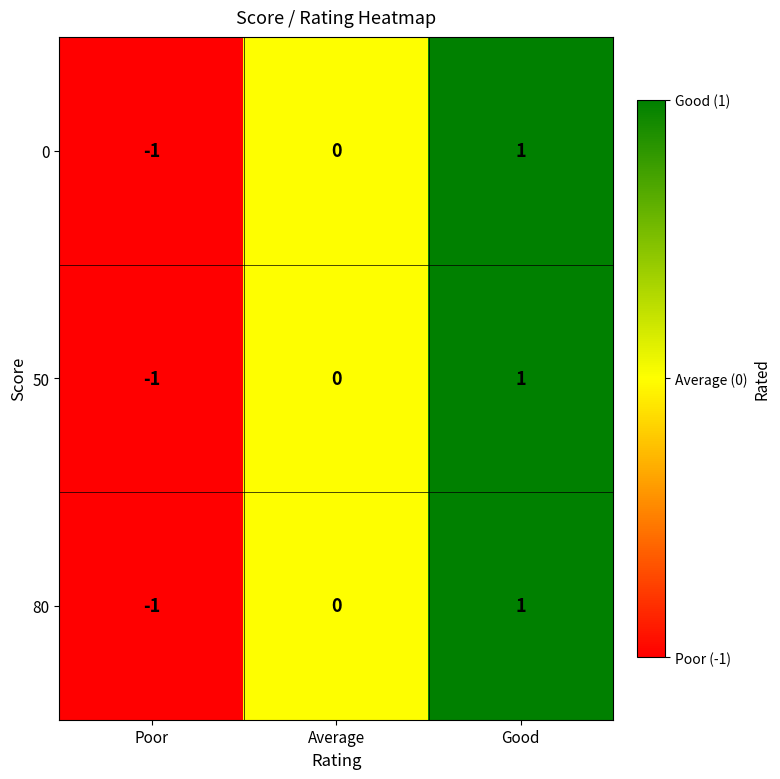

True or false: 80 has a value of 2 at Good.

False